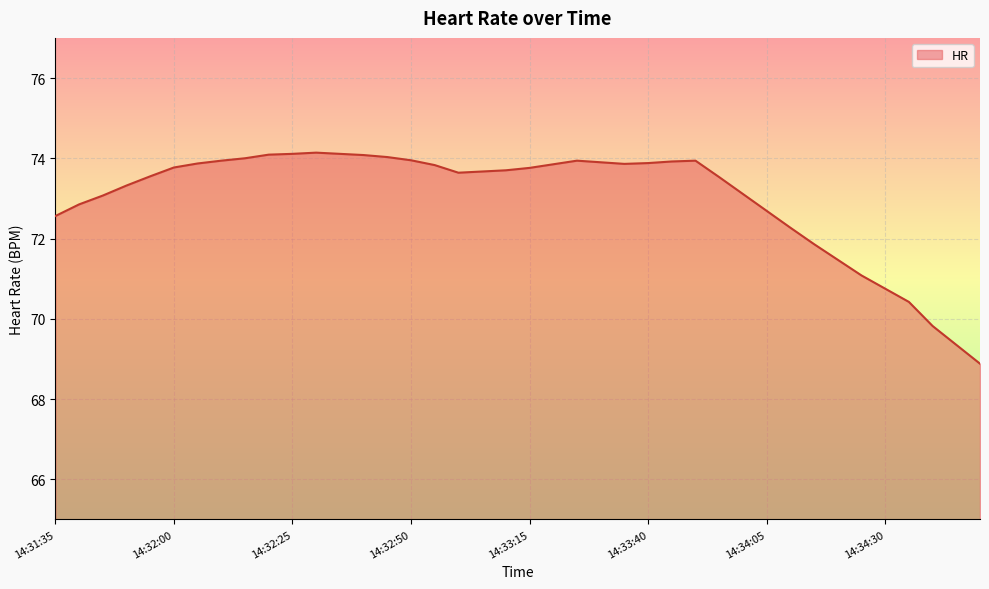

What is the minimum value shown in the chart?

68.9